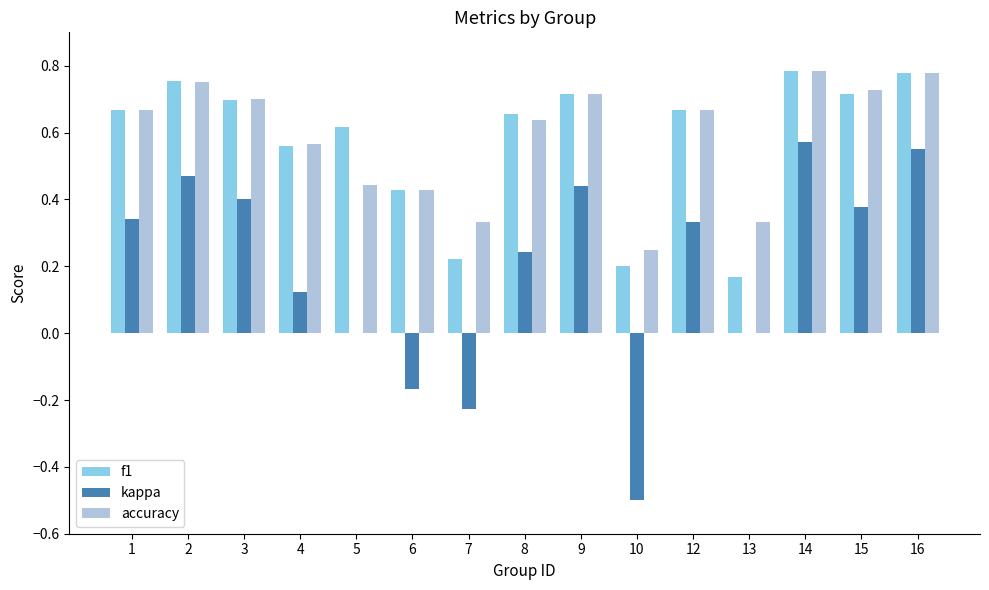

Count the f1 values in the range 0 to 1.

15